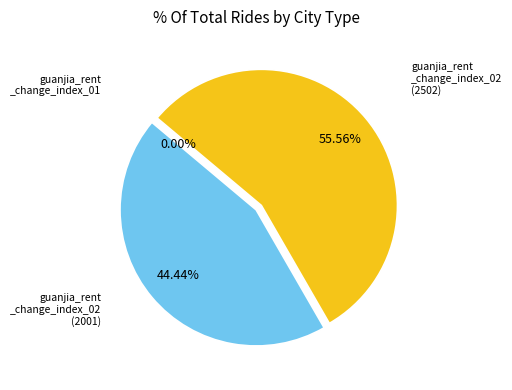

Which slice is the largest?

guanjia_rent_change_index_02 (2502)